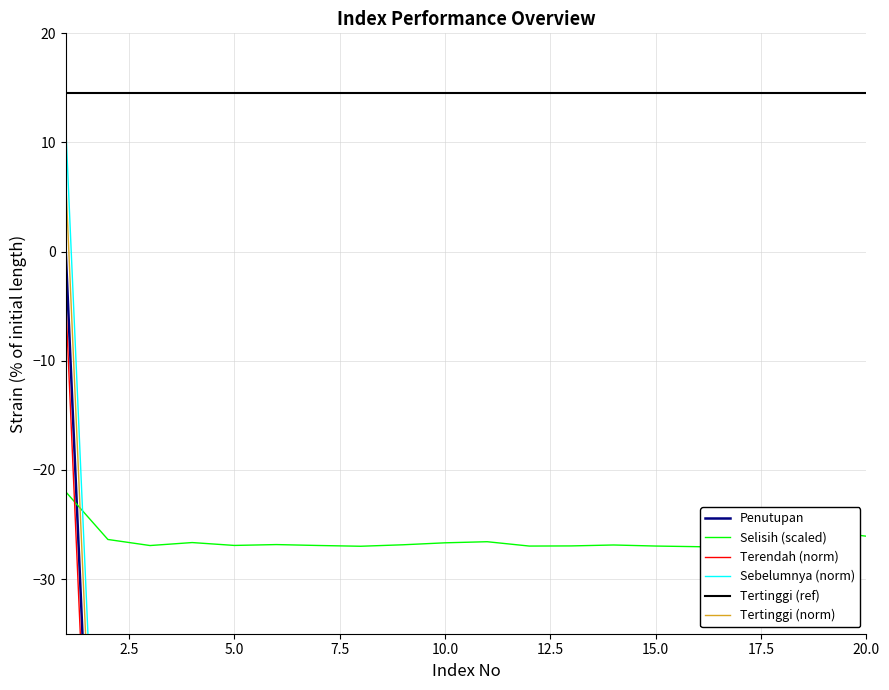

True or false: Sebelumnya (norm) and Terendah (norm) cross at least once.

False